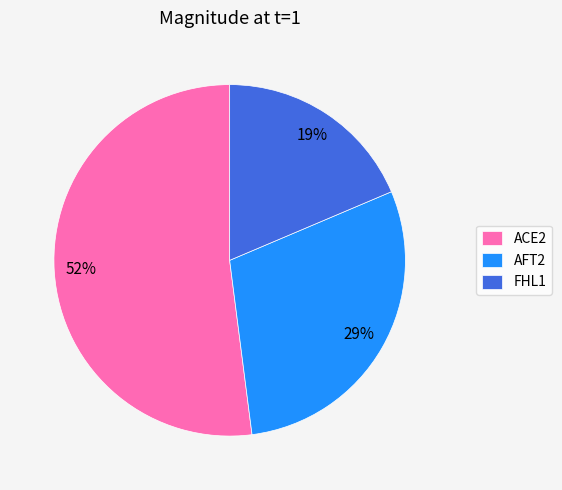

Do AFT2 and ACE2 together represent more than half of the pie?

Yes